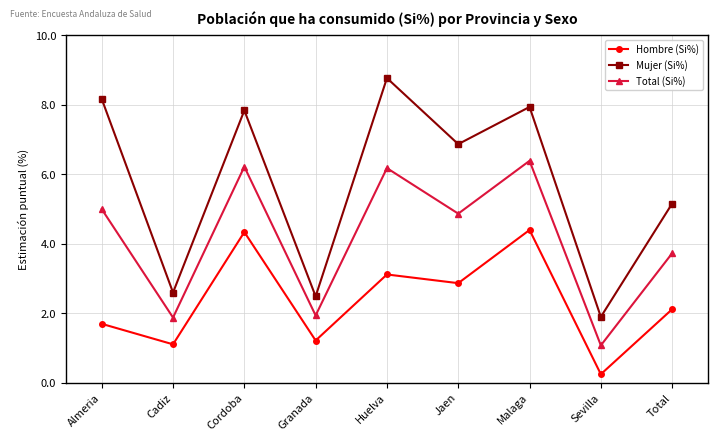

At which category is the sum across all series the highest?

Malaga